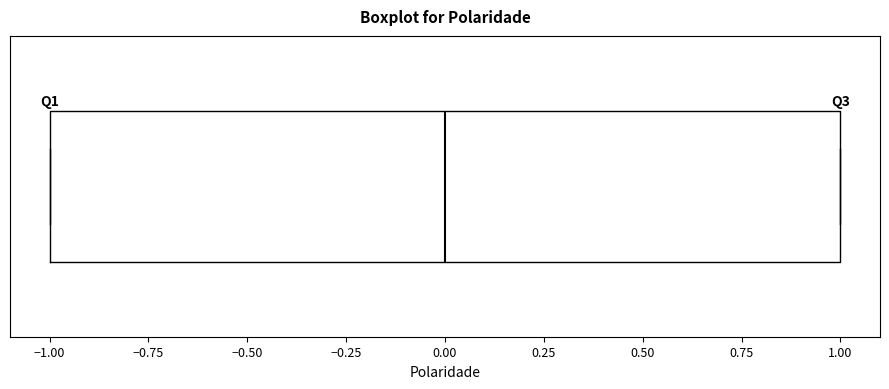

Where does the median line of the box sit on the x-axis? The values are not printed on the chart, so give them approximately, as read against the axis.

0